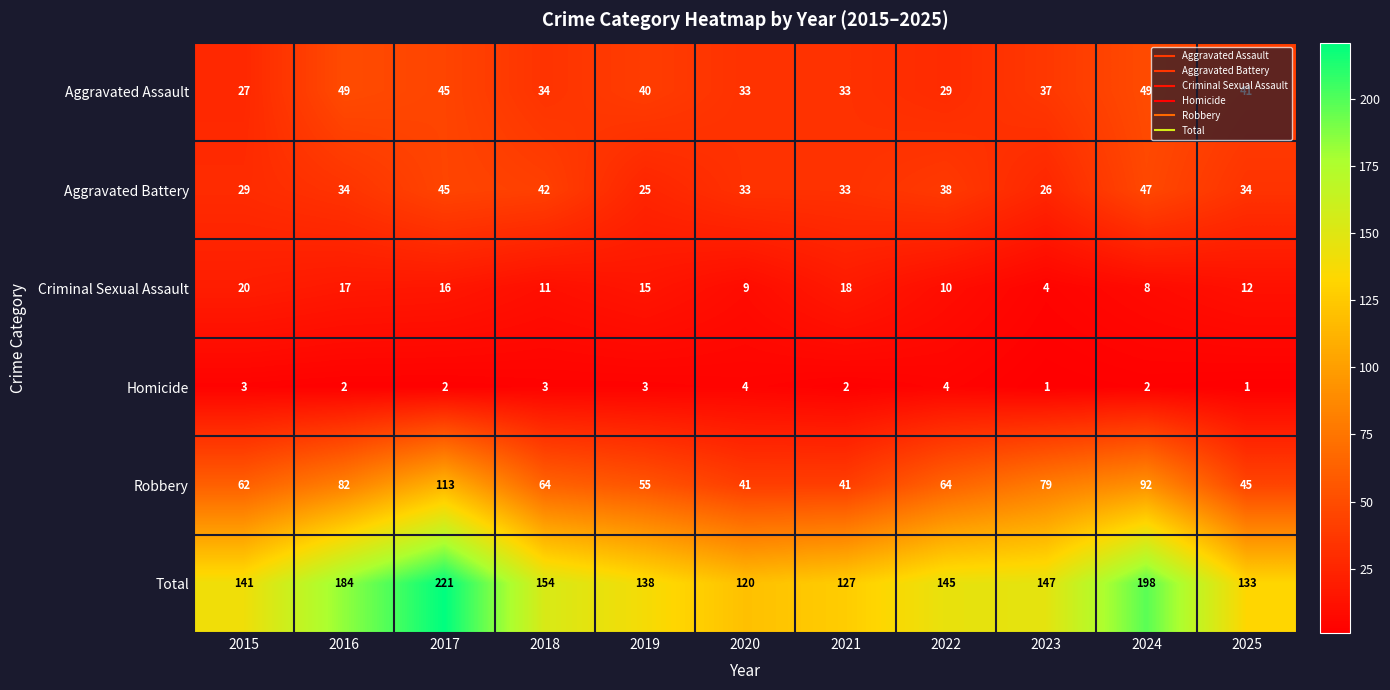

What is the difference between the maximum and second lowest values in the Total series?

94